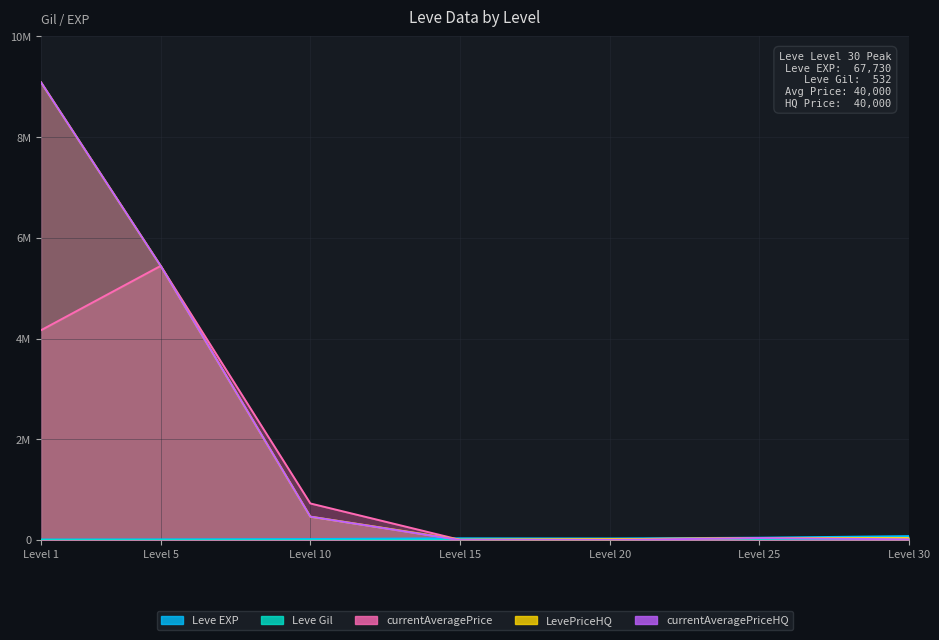

What is the greatest value displayed?

9091199